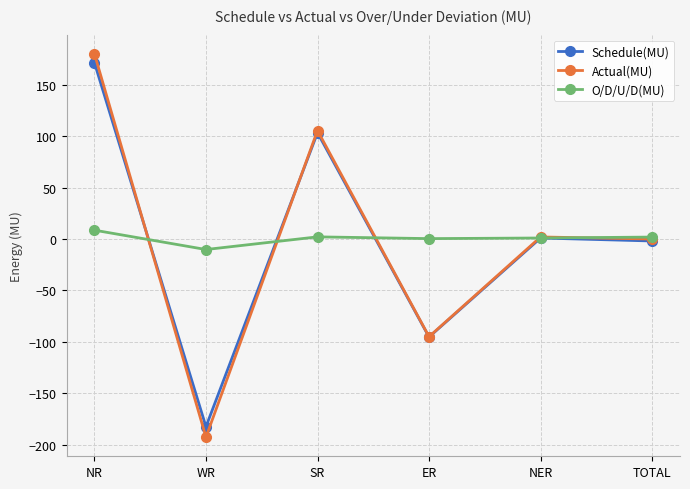

What is the label of the 1st point from the left?

NR